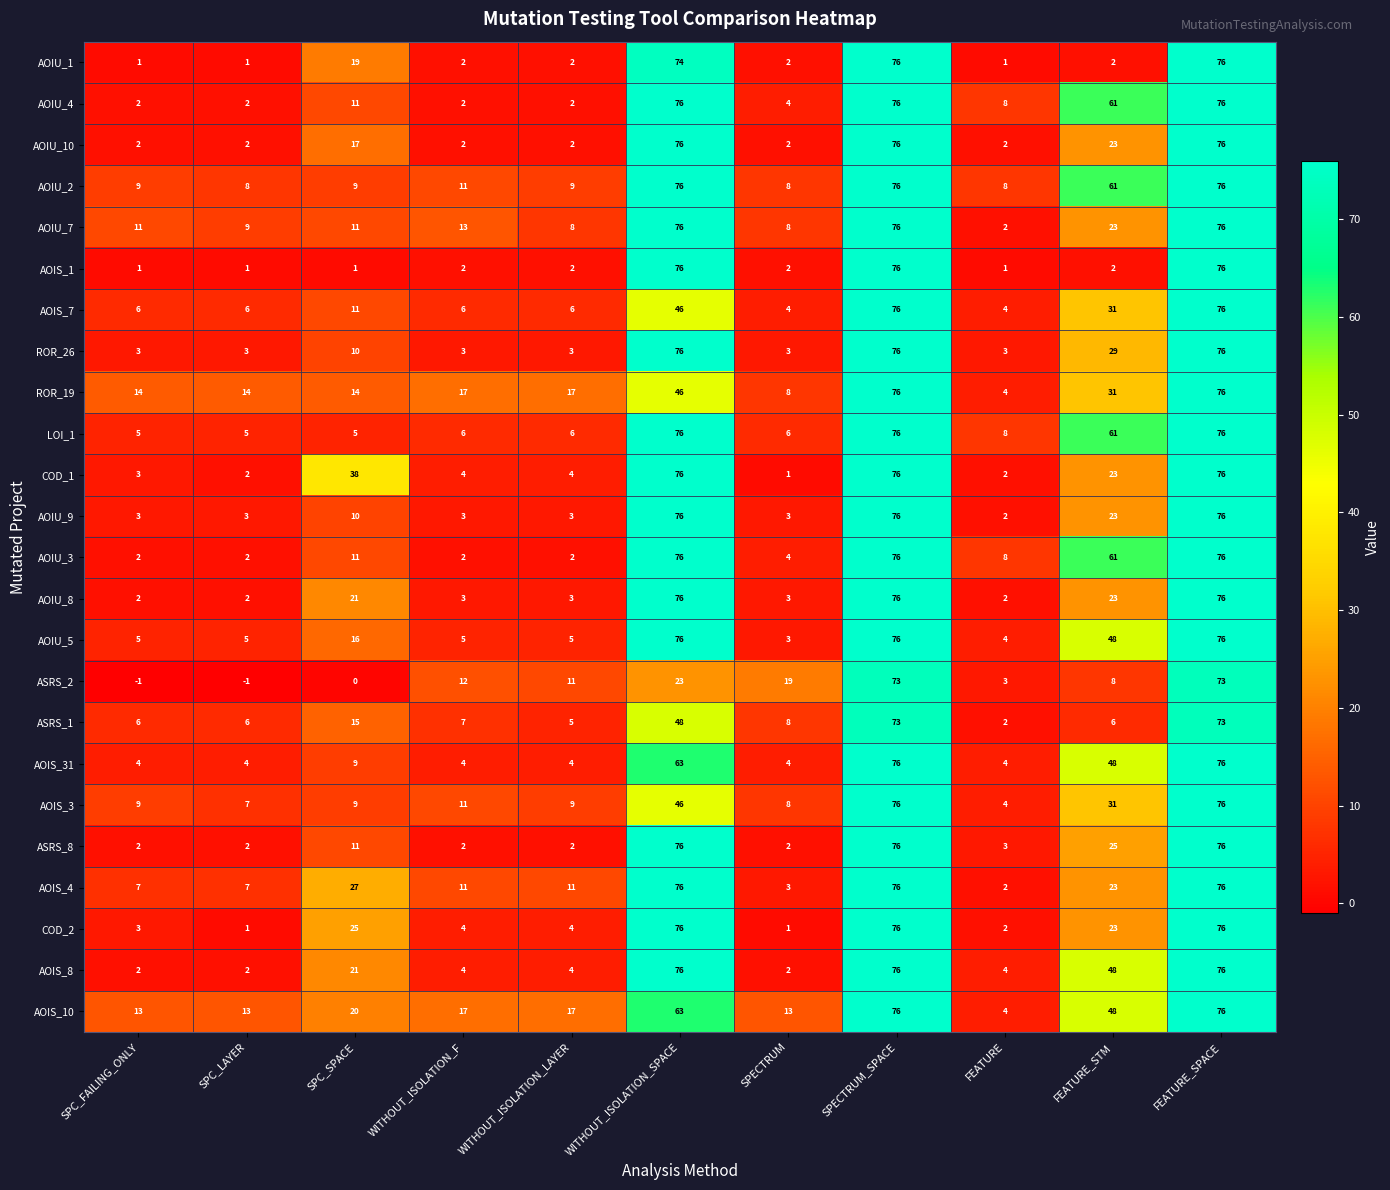

What is the spread (max minus min) of values at SPC_SPACE?

38